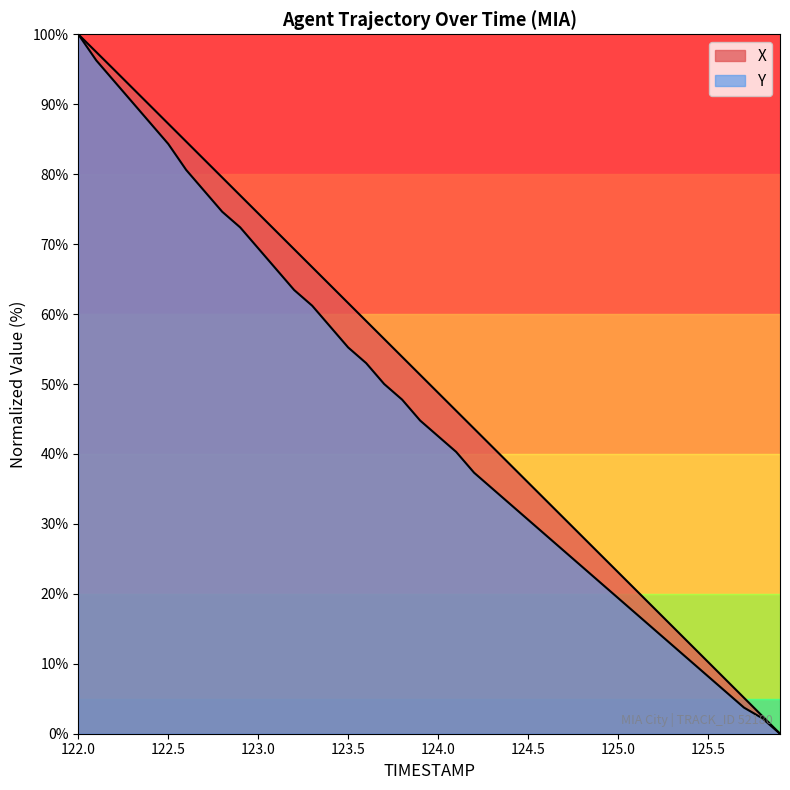

Is the value of X at 124.9 greater than the value of Y at 125.0?

Yes